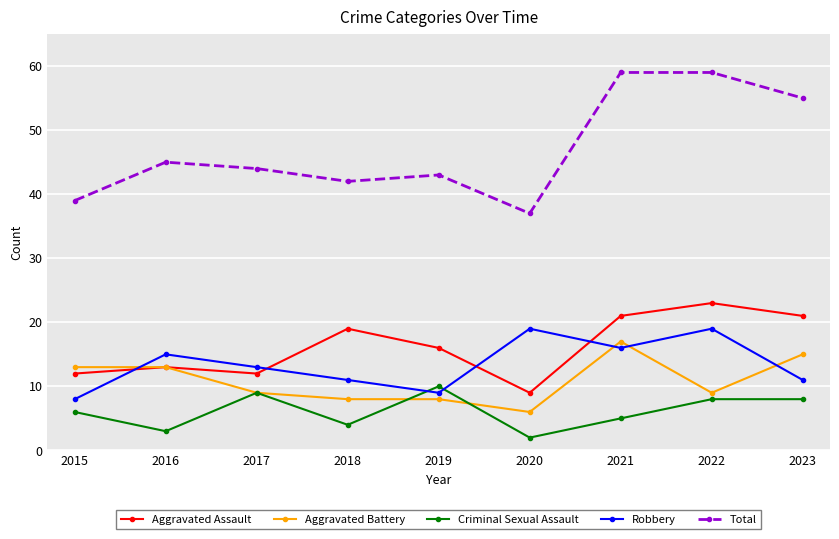

Which series has the largest range (max minus min)?

Total